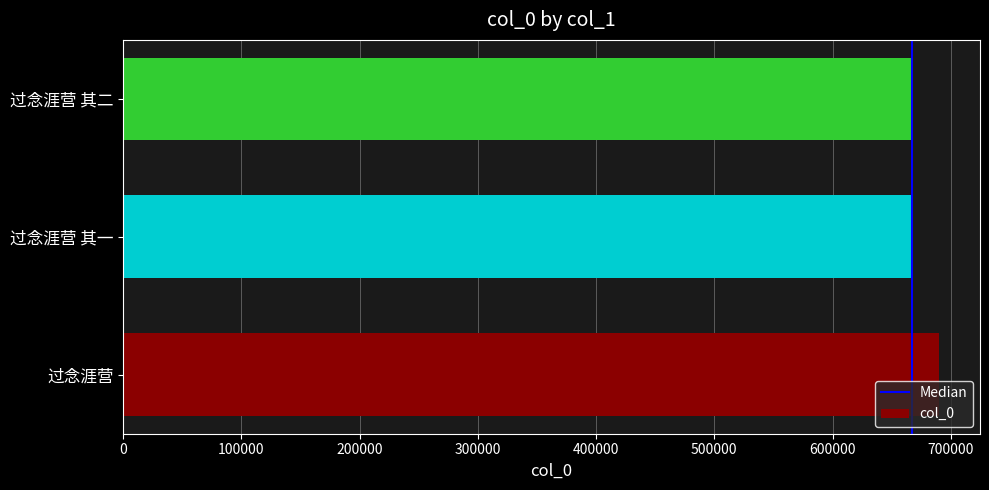

Which category has the highest value across all series?

过念涯营